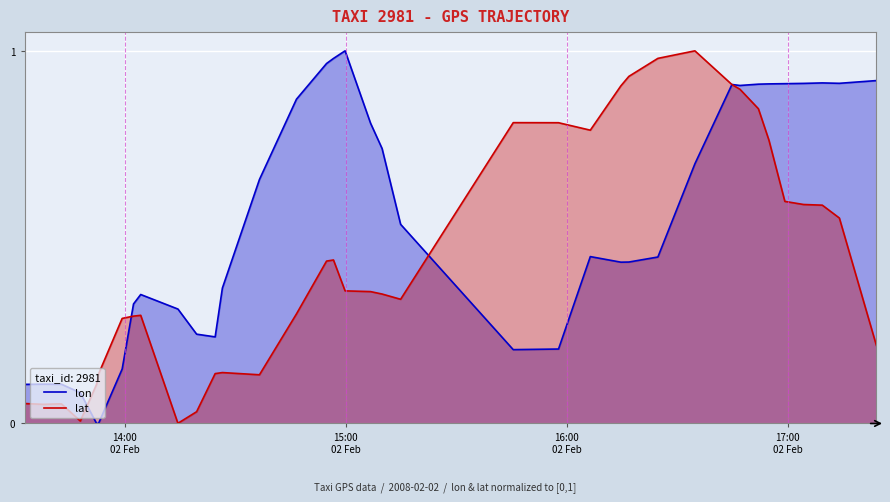

The value of lat at 35 is 0.9. True or false?

False